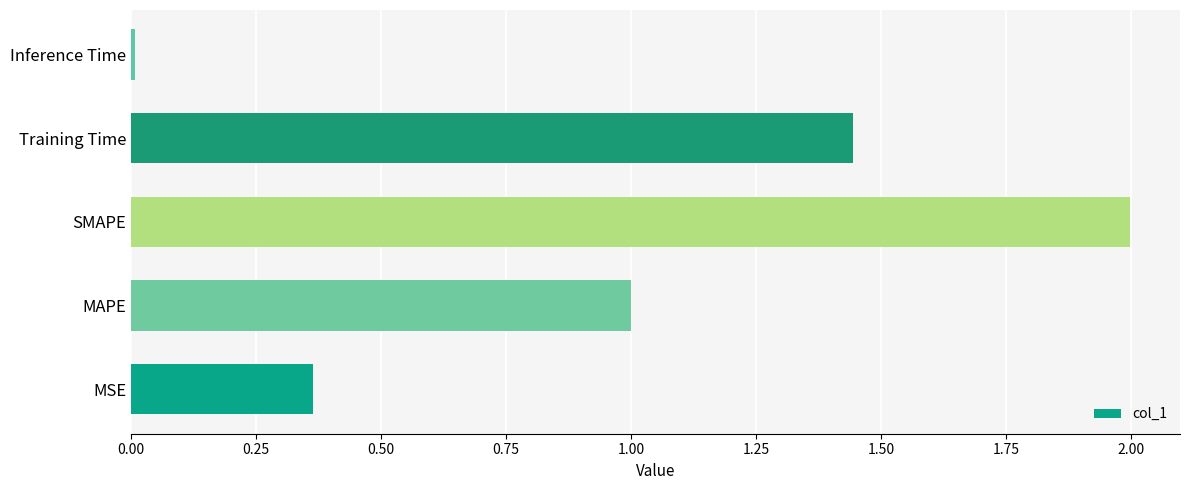

List the labels in order of value, largest first.

SMAPE, Training Time, MAPE, MSE, Inference Time